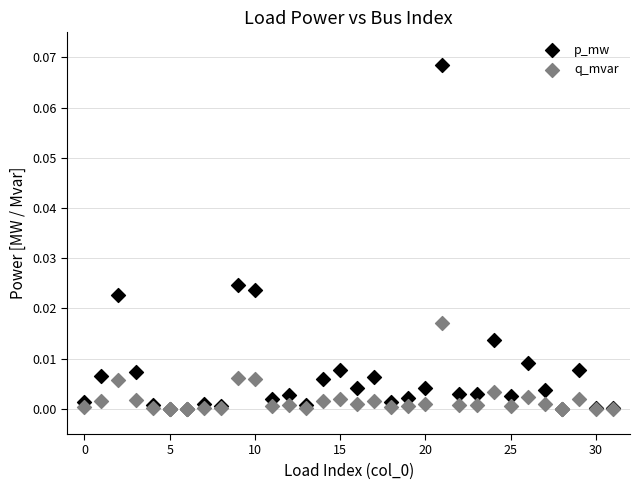

Which series has the largest Y range (max minus min)?

p_mw